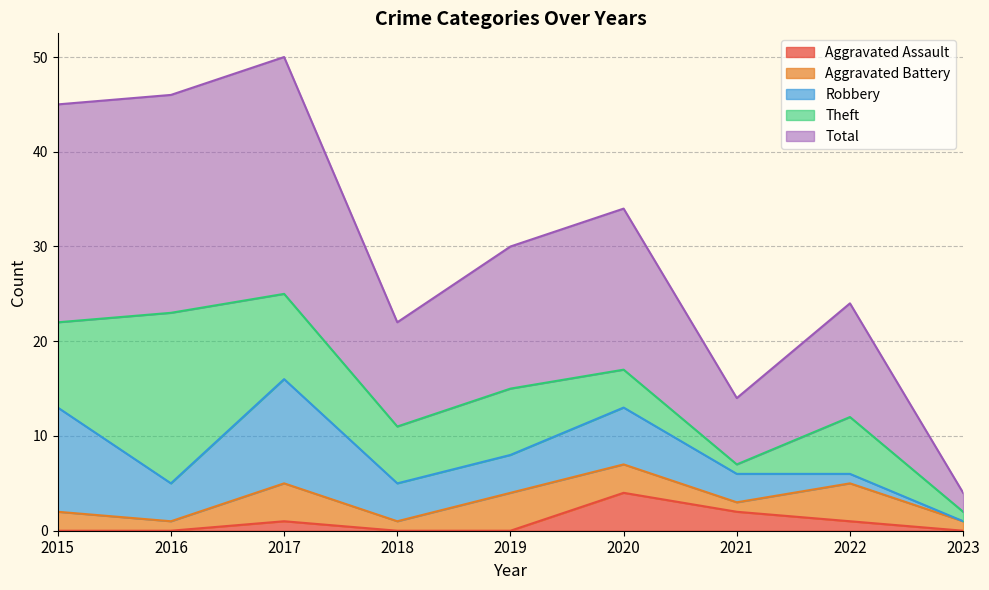

Which series has the largest range (max minus min)?

Total